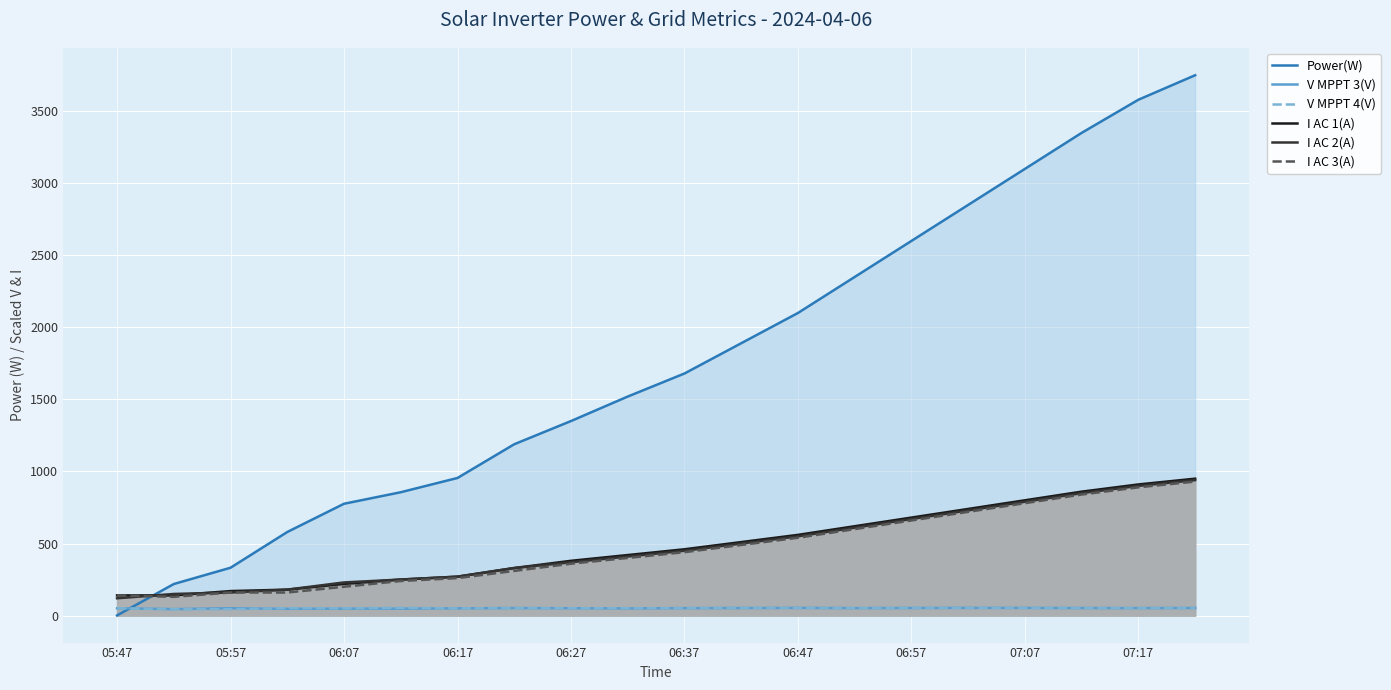

Which series has the largest total across all categories?

Power(W)